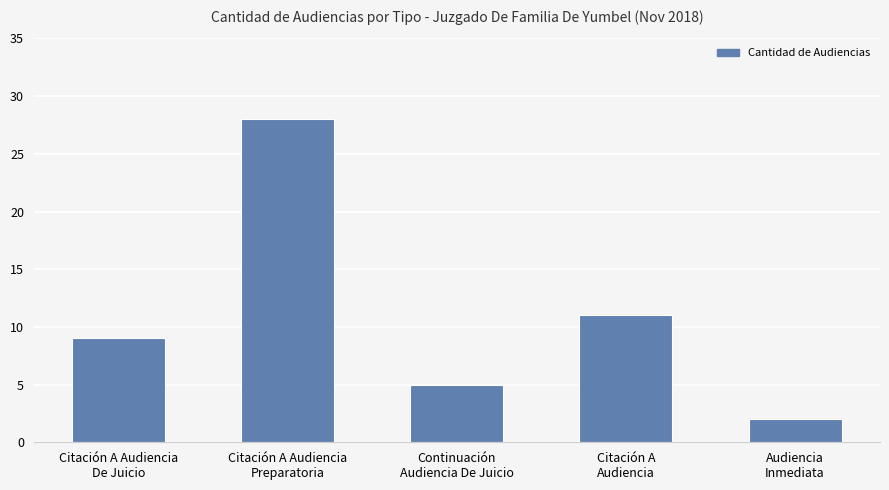

What is the difference between the values at Continuación
Audiencia De Juicio and Citación A Audiencia
De Juicio?

4